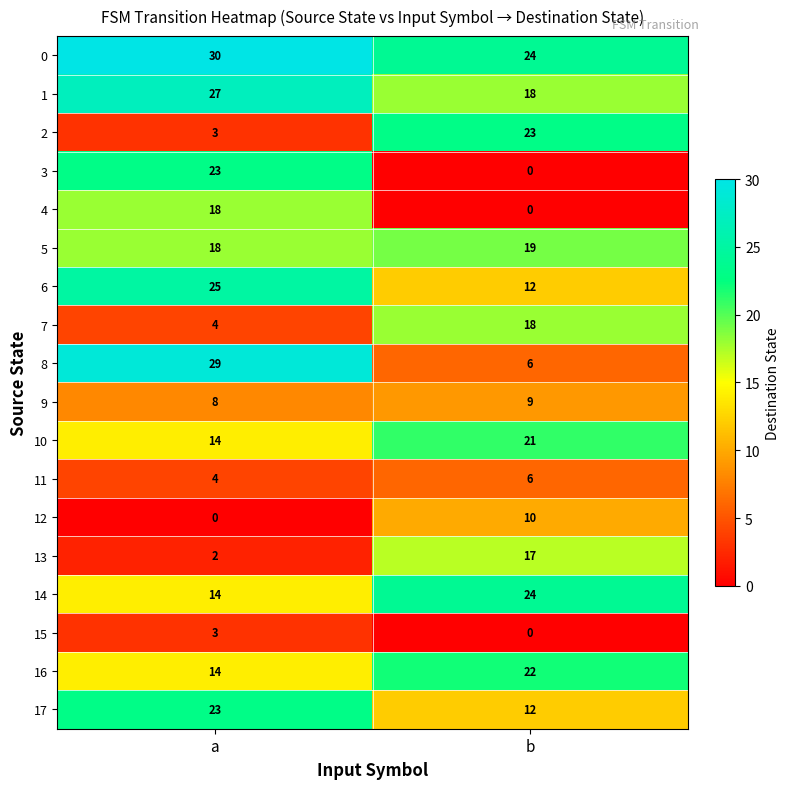

Is it true that 8 equals 6 at b?

True